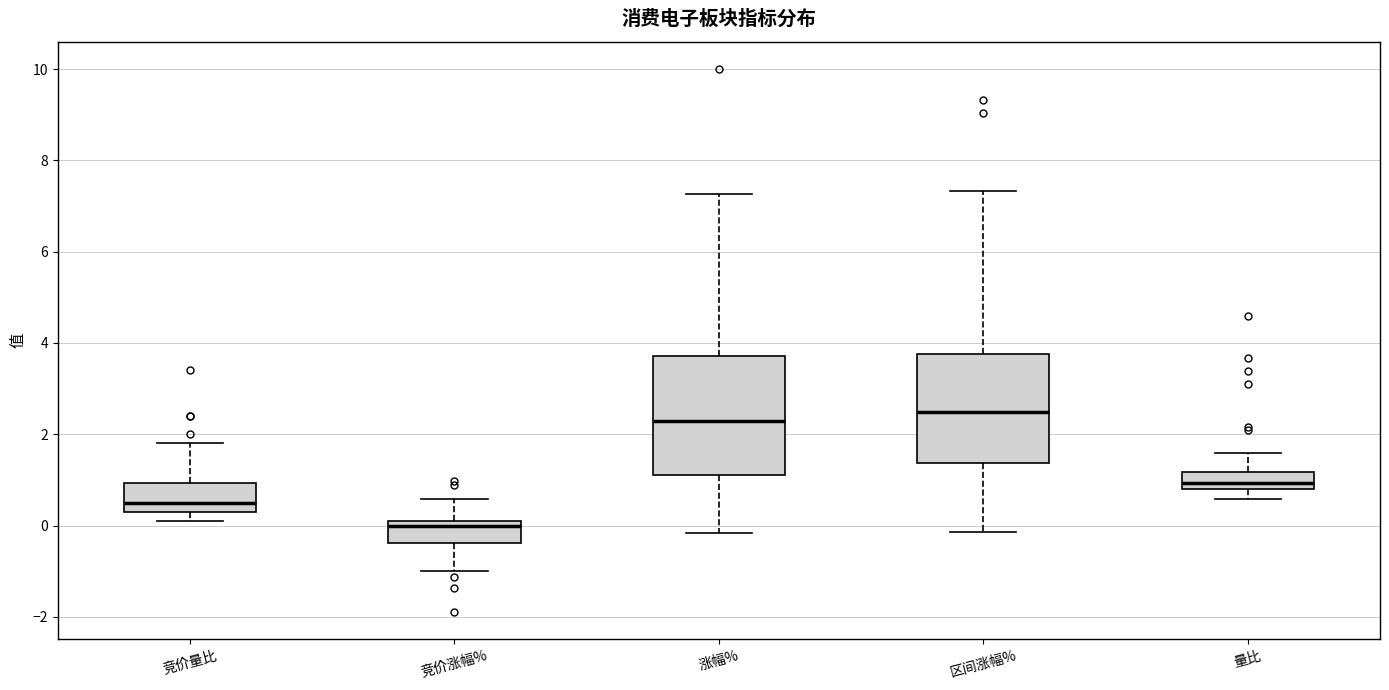

Which box is the tallest, from its lower edge to its upper edge?

涨幅%